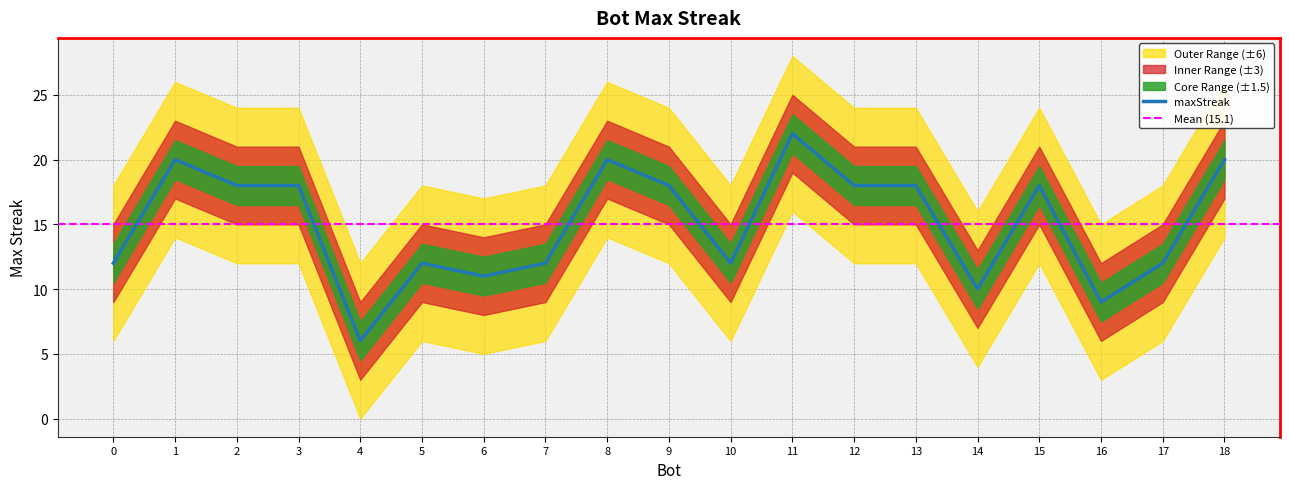

Approximately how many times larger is the value at 5 compared to 7?

1.0